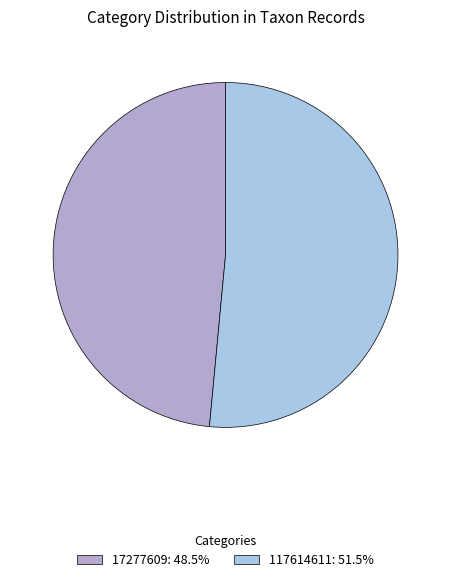

True or false: 117614611 accounts for 51% of the total.

True